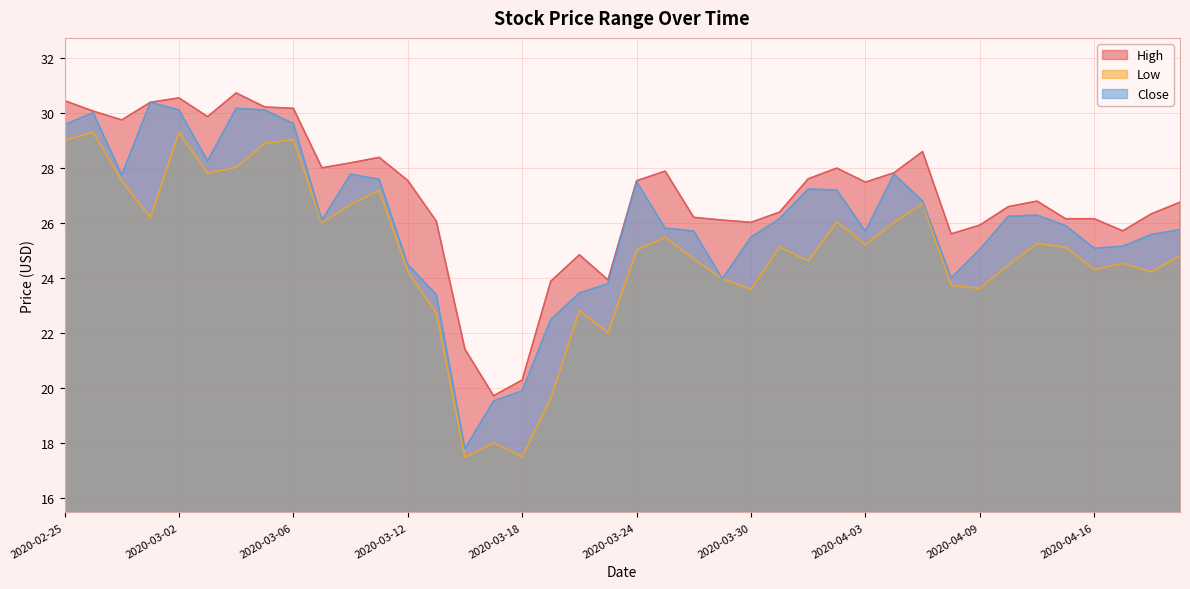

What are all the series names shown in the legend?

High, Low, Close